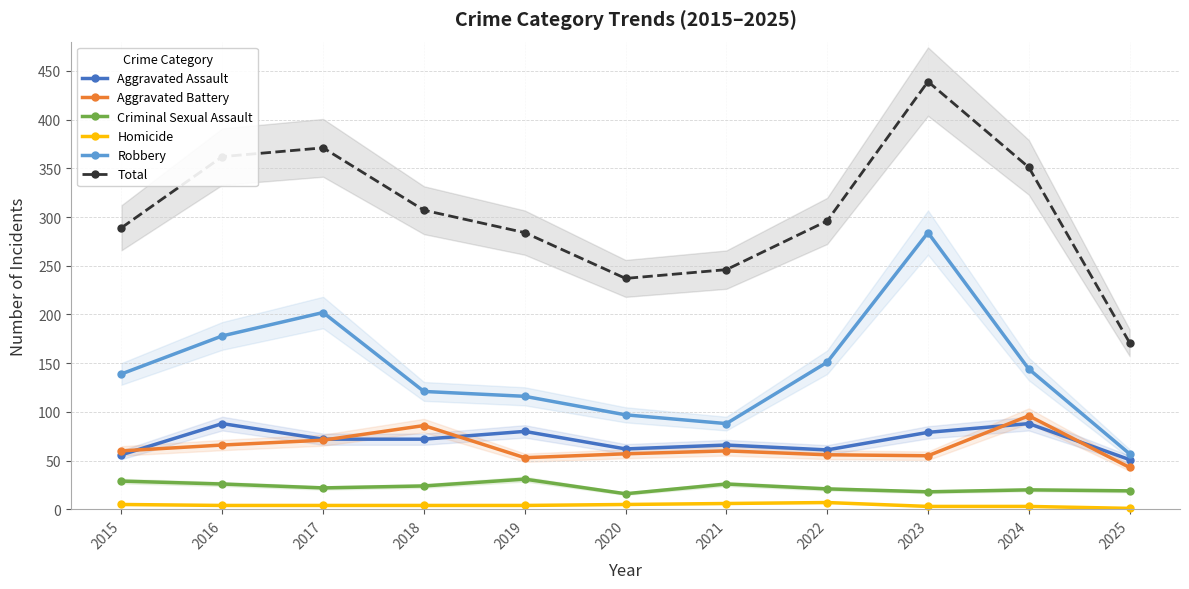

What is the sum of all Robbery values?

1577